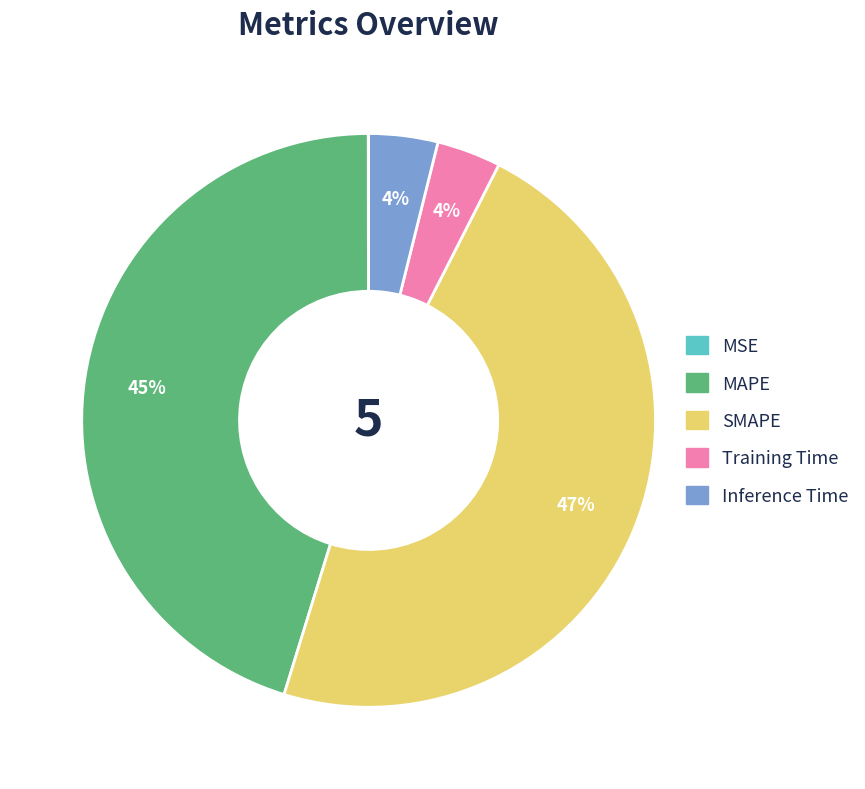

Between MAPE and Inference Time, which is larger?

MAPE